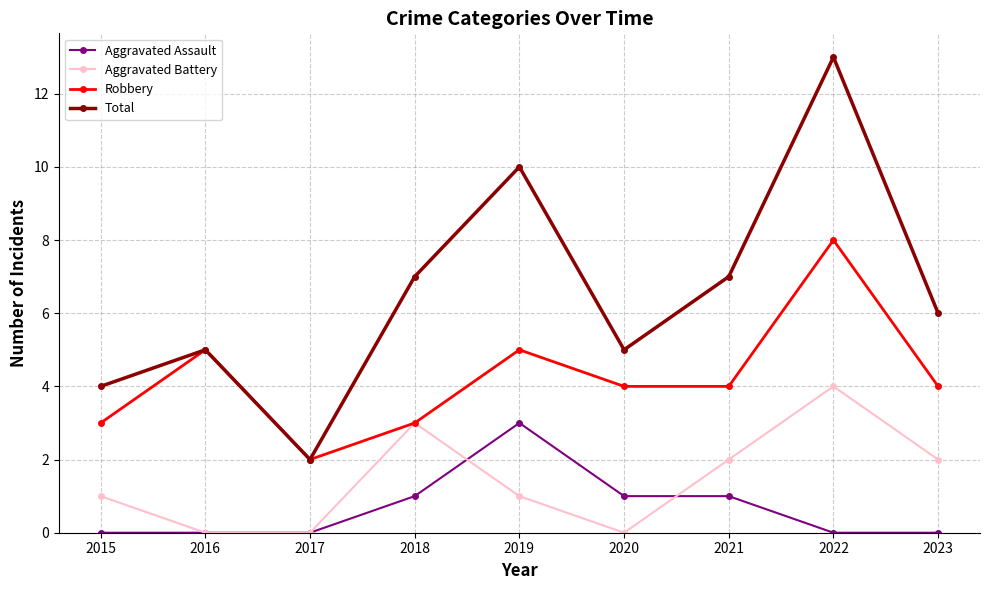

How many series are shown in this chart?

4